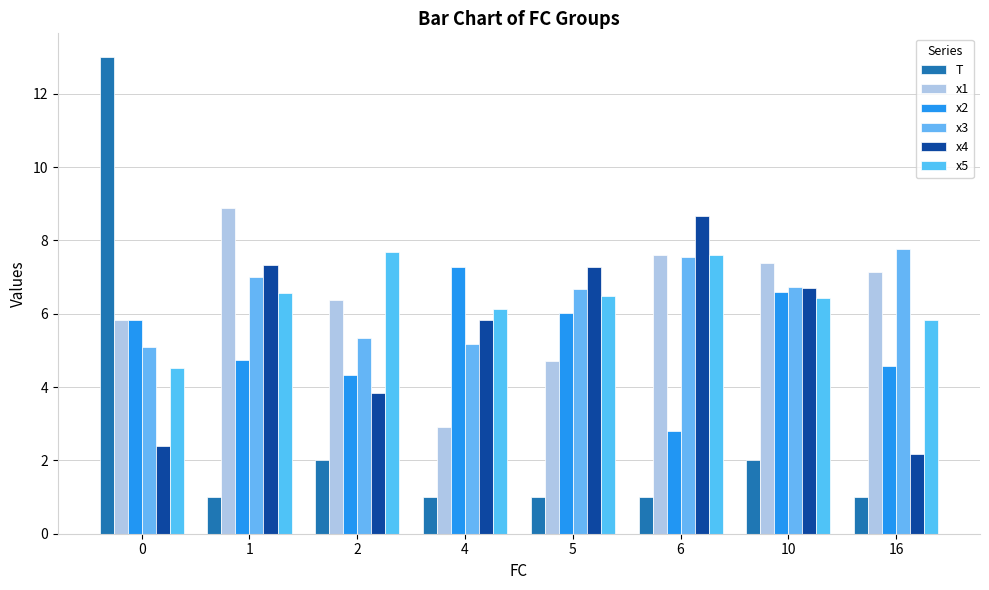

What is the average value of the x5 series?

6.4